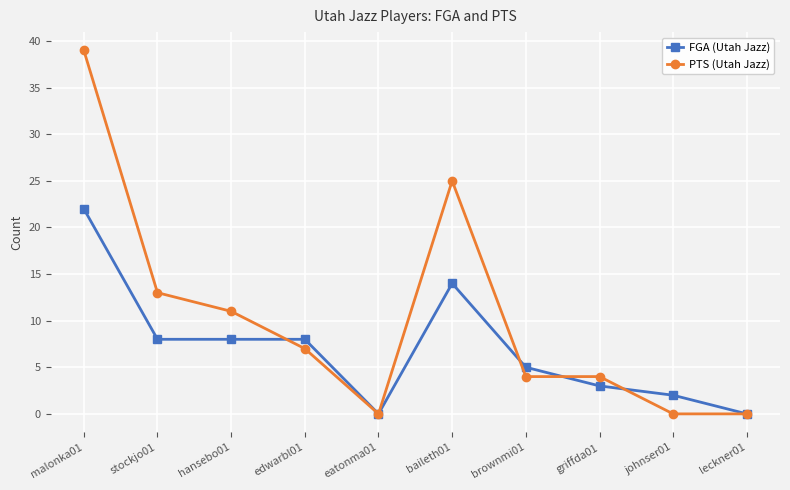

What is the sum of all FGA (Utah Jazz) values?

70